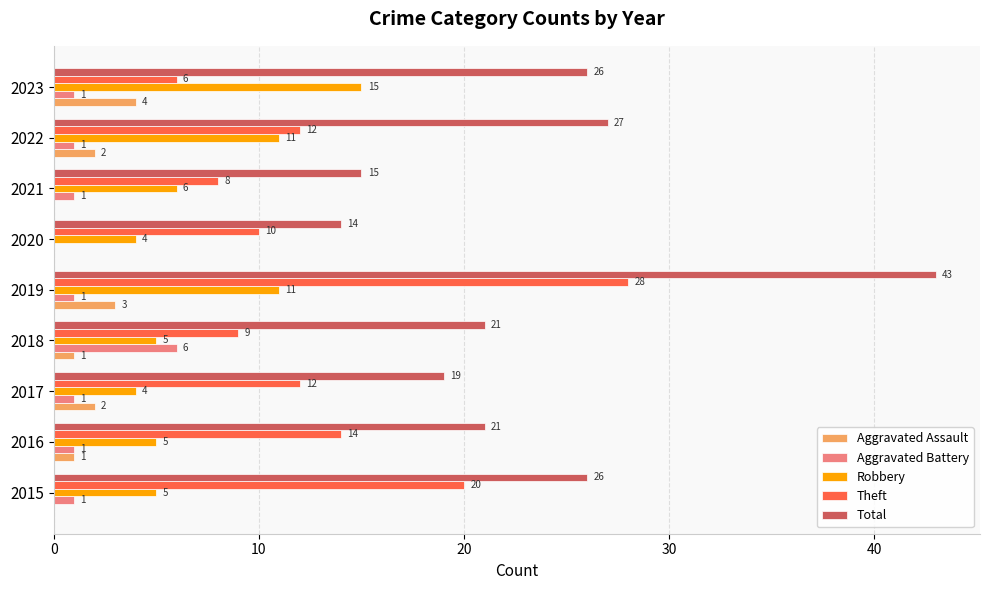

Is it true that Robbery equals 8 at 2021?

False